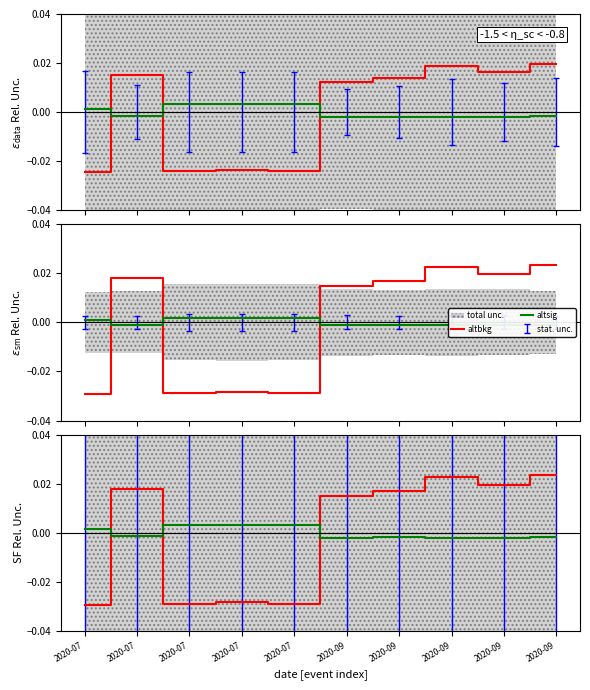

Rank the series at 2020-07 from highest to lowest value.

altsig, altbkg